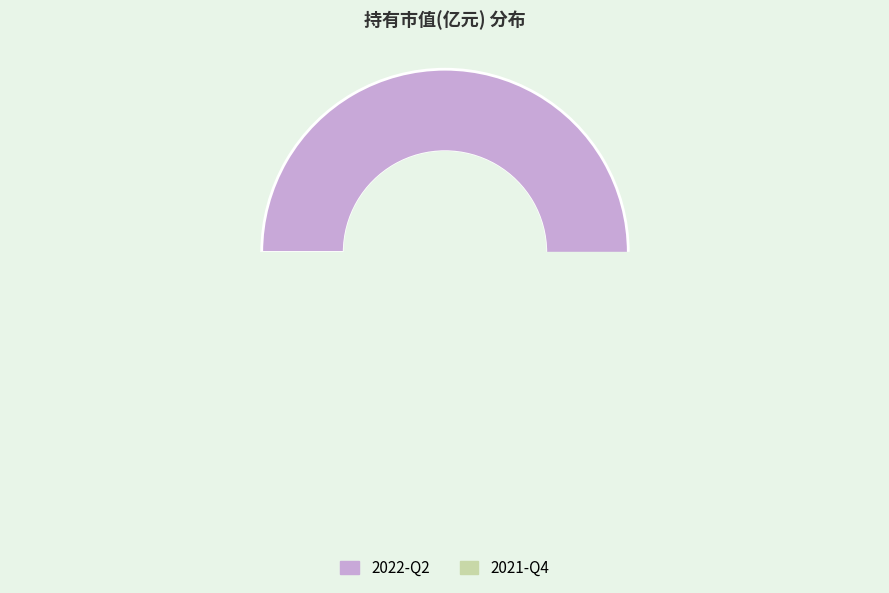

How many slices are in this pie chart?

2